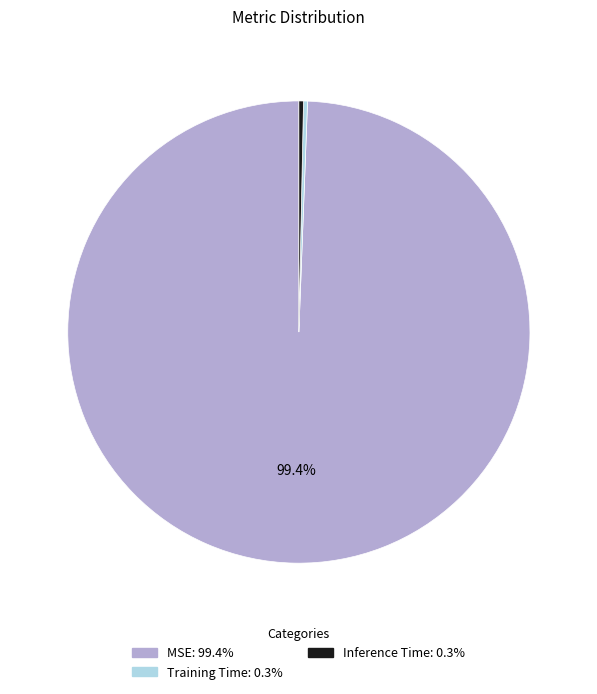

How much of the chart is everything except MSE?

0.6%